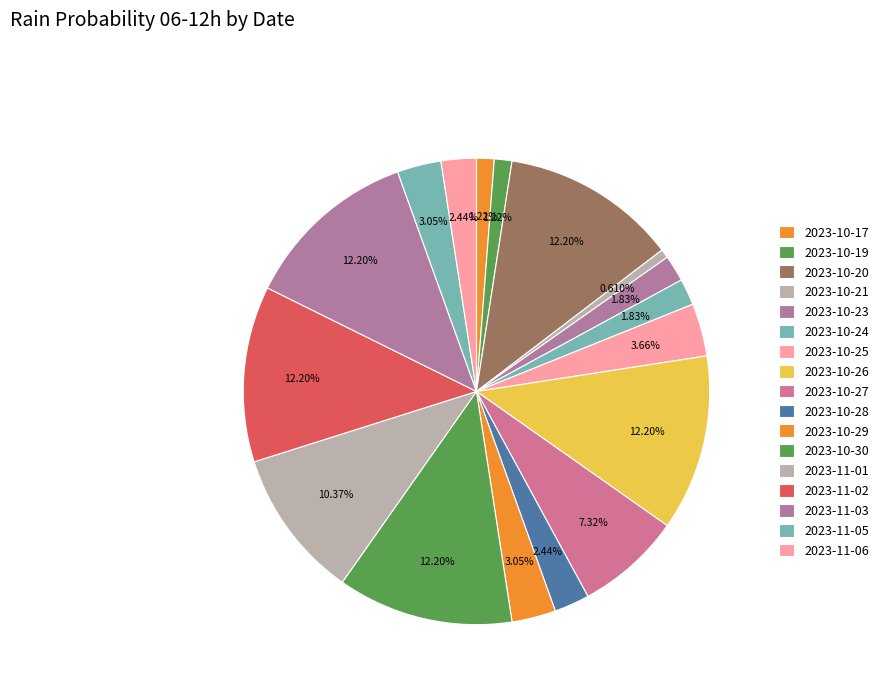

How many slices are in this pie chart?

17